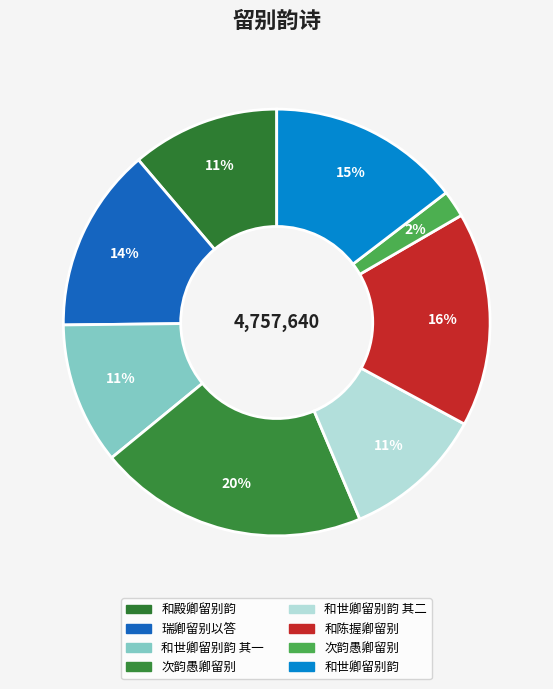

How many segments does this pie chart have?

8